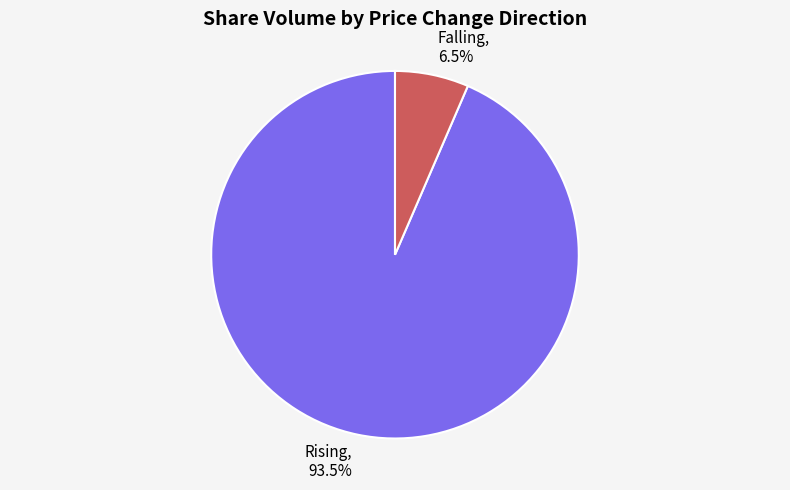

Which has a higher value, Falling or Rising?

Rising